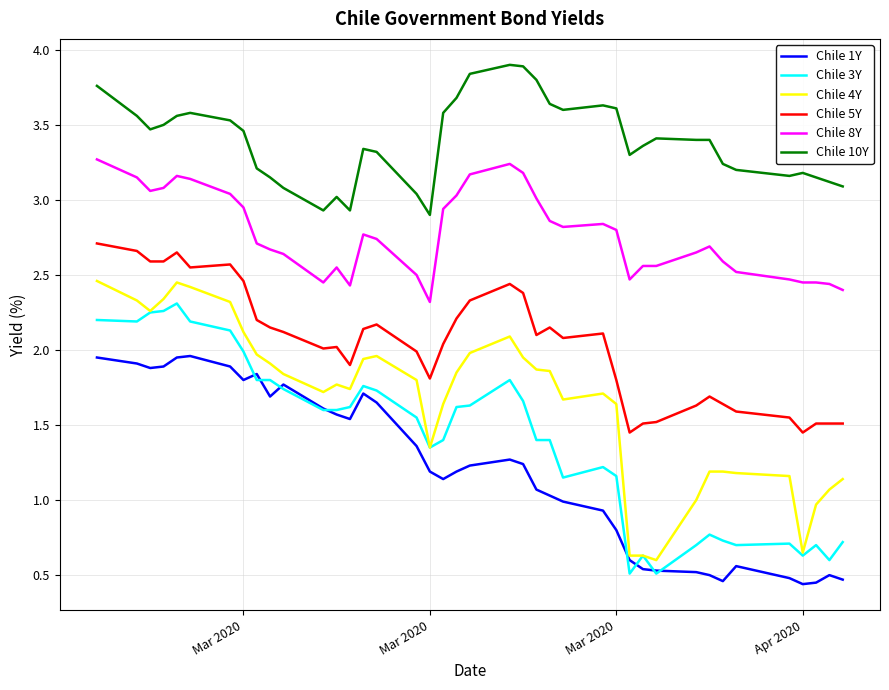

What is the greatest value displayed?

3.9